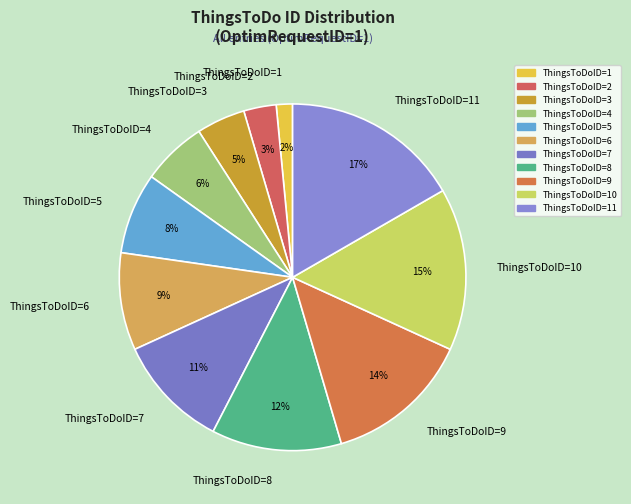

Rank the categories by value from highest to lowest.

ThingsToDoID=11, ThingsToDoID=10, ThingsToDoID=9, ThingsToDoID=8, ThingsToDoID=7, ThingsToDoID=6, ThingsToDoID=5, ThingsToDoID=4, ThingsToDoID=3, ThingsToDoID=2, ThingsToDoID=1